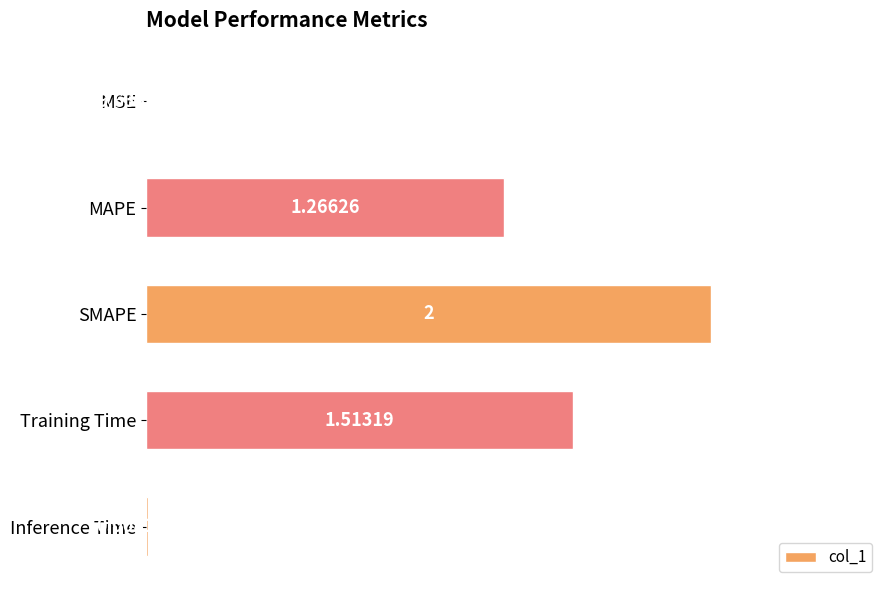

Between MSE and Training Time, which is larger?

Training Time